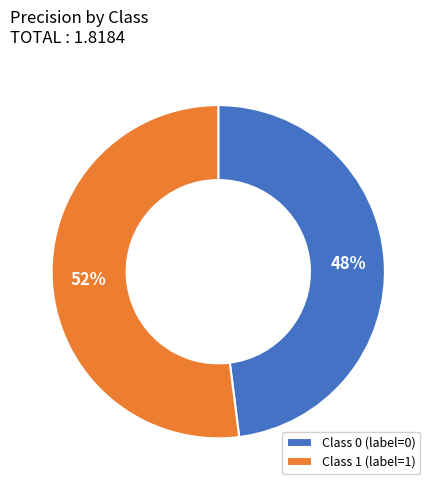

Rank the categories by value from lowest to highest.

Class 0 (label=0), Class 1 (label=1)